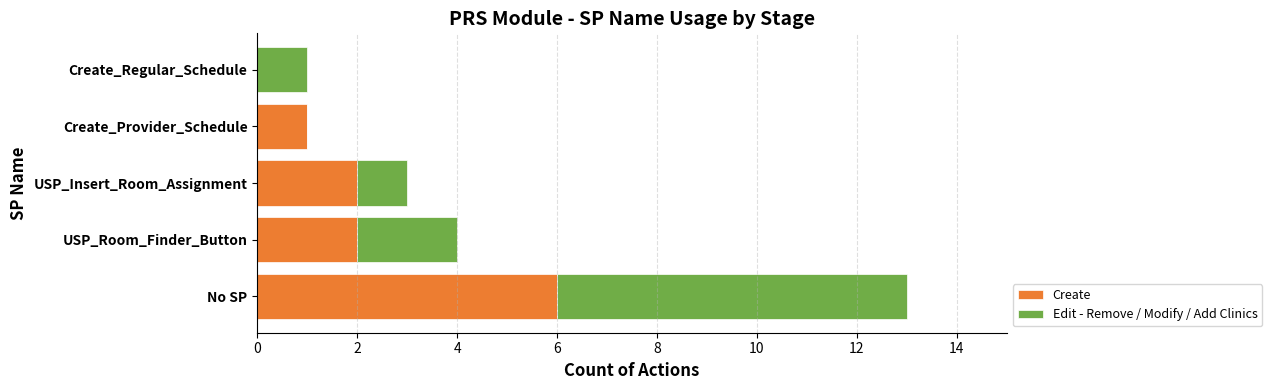

At which label does Create reach its peak?

No SP